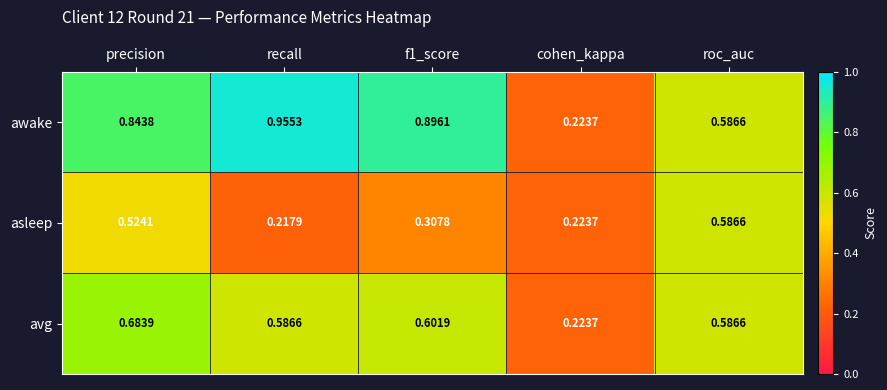

Which series has the largest total across all categories?

awake